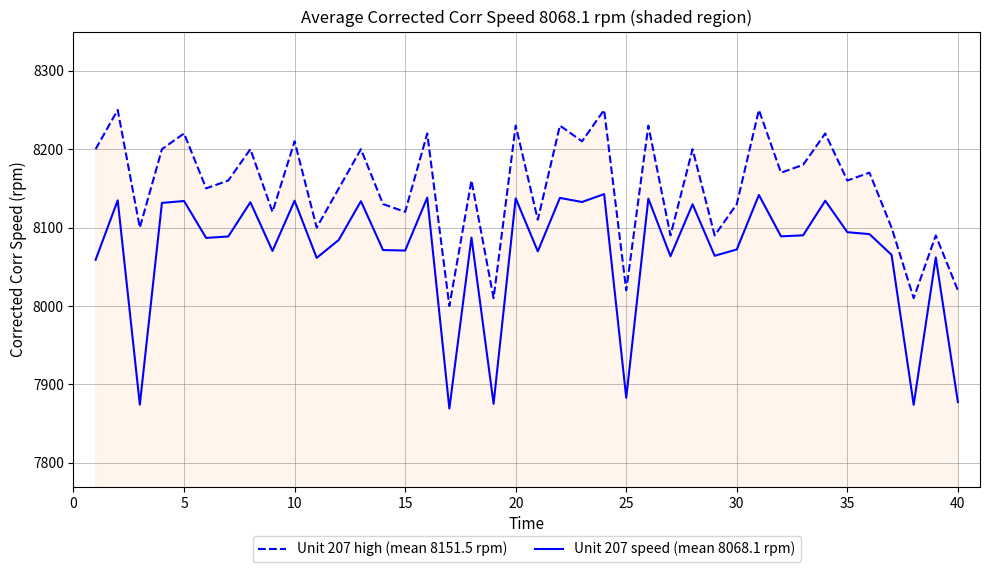

In Unit 207 high (mean 8151.5 rpm), how many points are lower than both neighbors (excluding endpoints)?

15